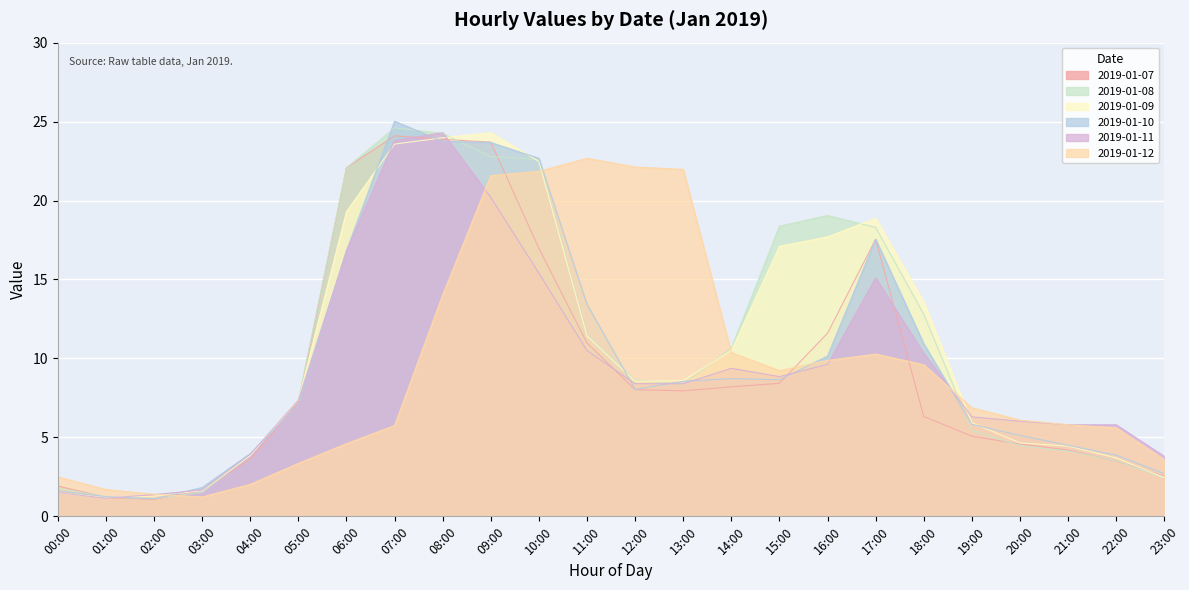

Reading left to right, transcribe all the data shown in this chart.

2019-01-07: 00:00=1.9	01:00=1.2	02:00=1.1	03:00=1.6	04:00=3.6	05:00=7.2	06:00=22.1	07:00=24.1	08:00=23.9	09:00=23.7	10:00=17.0	11:00=11.0	12:00=8.0	13:00=8.0	14:00=8.2	15:00=8.4	16:00=11.6	17:00=17.6	18:00=6.3	19:00=5.1	20:00=4.6	21:00=4.2	22:00=3.5	23:00=2.5
2019-01-08: 00:00=1.8	01:00=1.2	02:00=1.1	03:00=1.5	04:00=3.9	05:00=7.4	06:00=22.1	07:00=24.6	08:00=24.2	09:00=22.8	10:00=22.6	11:00=11.5	12:00=8.6	13:00=8.4	14:00=10.7	15:00=18.4	16:00=19.1	17:00=18.3	18:00=12.8	19:00=5.5	20:00=4.5	21:00=4.1	22:00=3.5	23:00=2.4
2019-01-09: 00:00=1.5	01:00=1.2	02:00=1.3	03:00=1.6	04:00=3.9	05:00=7.3	06:00=19.3	07:00=23.6	08:00=24.0	09:00=24.3	10:00=22.5	11:00=11.4	12:00=8.6	13:00=8.6	14:00=10.5	15:00=17.1	16:00=17.7	17:00=18.9	18:00=13.6	19:00=5.9	20:00=4.7	21:00=4.5	22:00=3.7	23:00=2.5
2019-01-10: 00:00=1.6	01:00=1.2	02:00=1.1	03:00=1.8	04:00=4.0	05:00=7.0	06:00=16.8	07:00=25.0	08:00=23.8	09:00=23.7	10:00=22.7	11:00=13.4	12:00=8.1	13:00=8.6	14:00=8.7	15:00=8.7	16:00=10.2	17:00=17.6	18:00=10.9	19:00=5.8	20:00=5.1	21:00=4.5	22:00=3.9	23:00=2.7
2019-01-11: 00:00=1.5	01:00=1.1	02:00=1.4	03:00=1.7	04:00=3.9	05:00=7.3	06:00=16.8	07:00=23.8	08:00=24.3	09:00=20.2	10:00=15.4	11:00=10.5	12:00=8.4	13:00=8.4	14:00=9.4	15:00=8.8	16:00=9.6	17:00=15.1	18:00=10.3	19:00=6.3	20:00=6.0	21:00=5.8	22:00=5.8	23:00=3.8
2019-01-12: 00:00=2.5	01:00=1.7	02:00=1.4	03:00=1.2	04:00=2.0	05:00=3.4	06:00=4.6	07:00=5.8	08:00=14.0	09:00=21.6	10:00=21.9	11:00=22.7	12:00=22.1	13:00=22.0	14:00=10.4	15:00=9.2	16:00=9.9	17:00=10.3	18:00=9.6	19:00=6.9	20:00=6.1	21:00=5.8	22:00=5.6	23:00=3.6